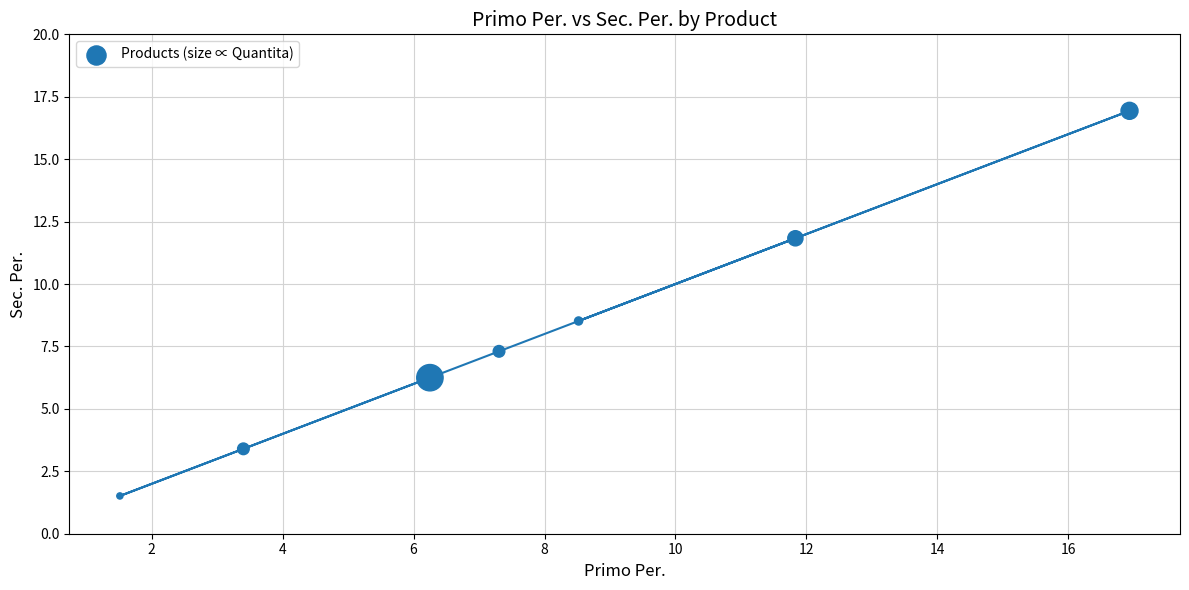

What is the average Y value?

8.0